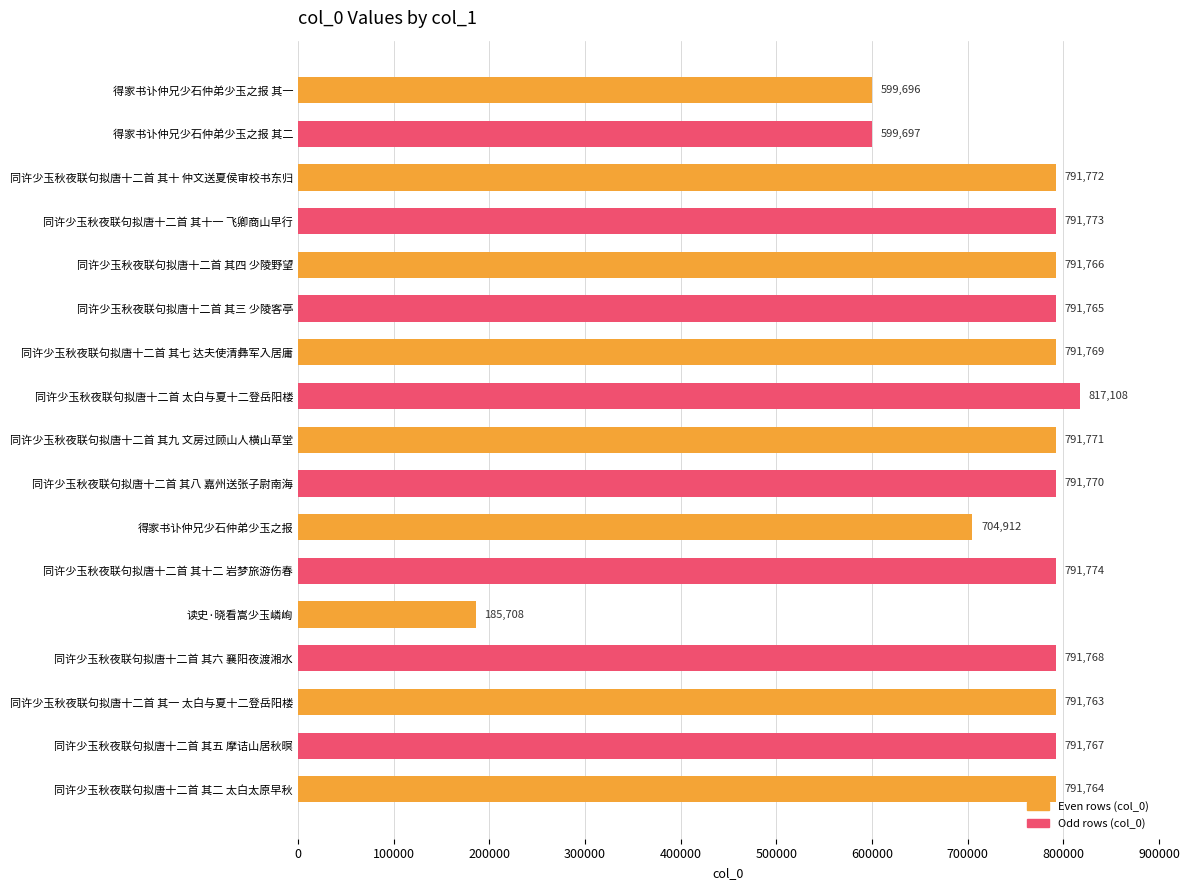

Does the chart contain any negative values?

No